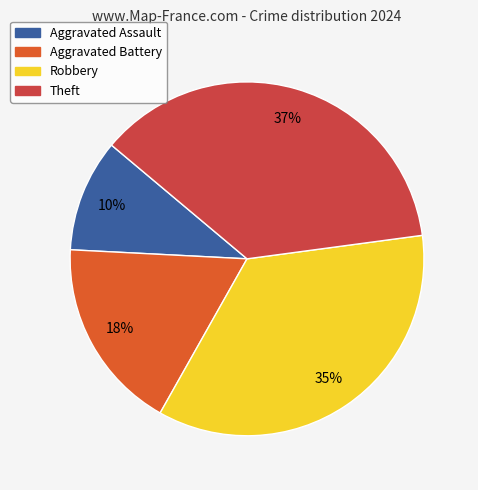

Combined, do Aggravated Assault and Theft account for over 50%?

No